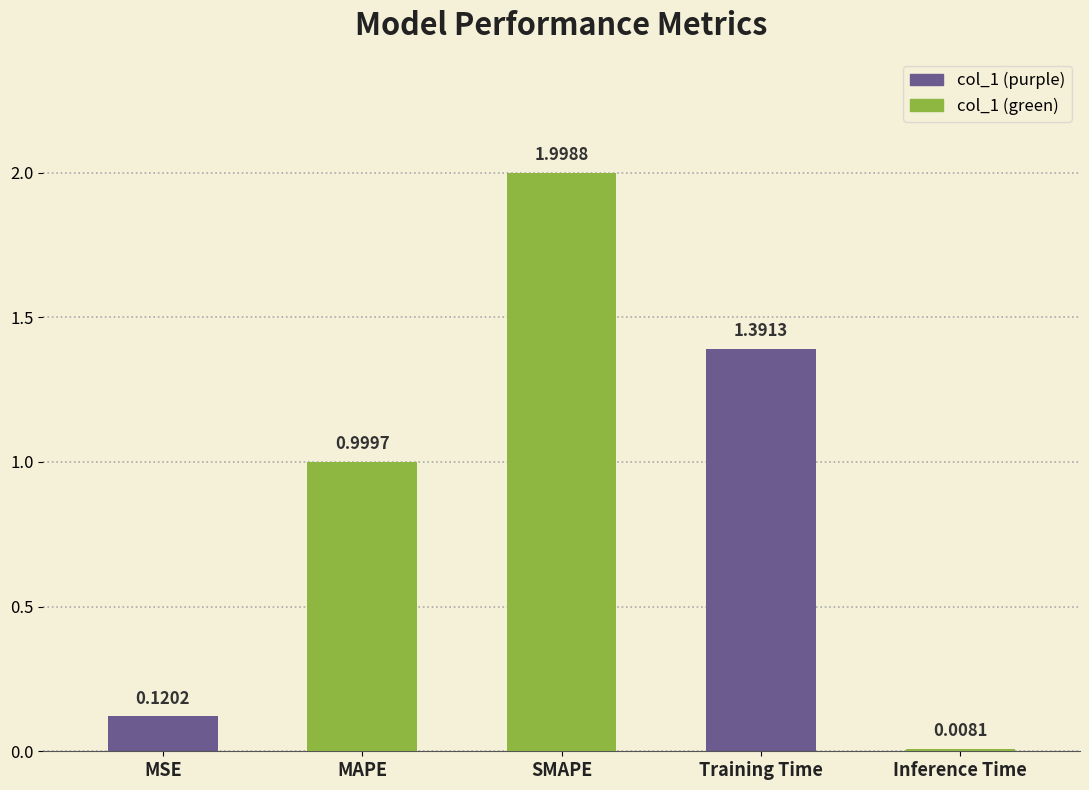

What is the change in value from MAPE to Inference Time?

-1.0